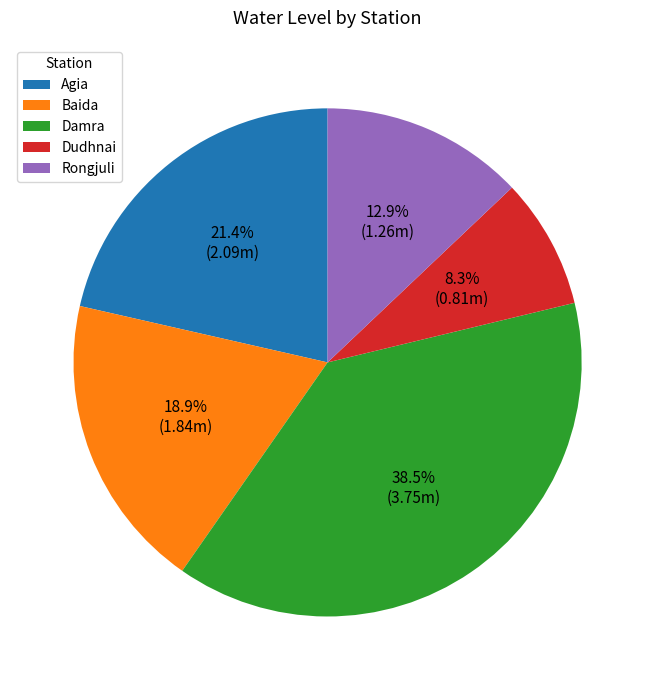

Which category has the biggest portion of the pie?

Damra